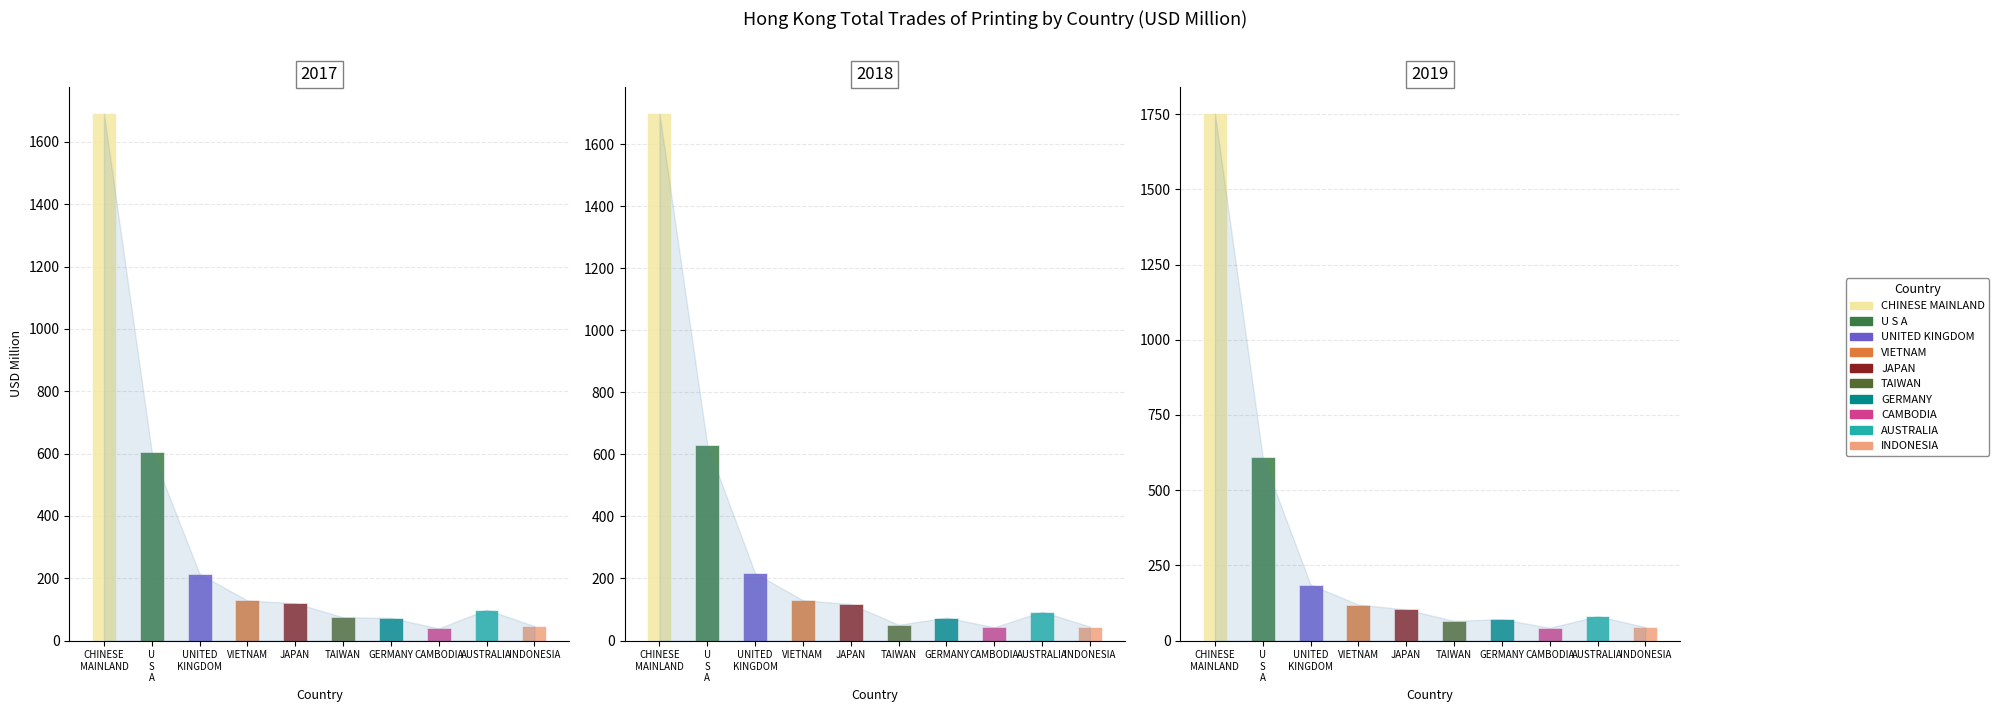

Which category has the lowest value across all series?

CAMBODIA